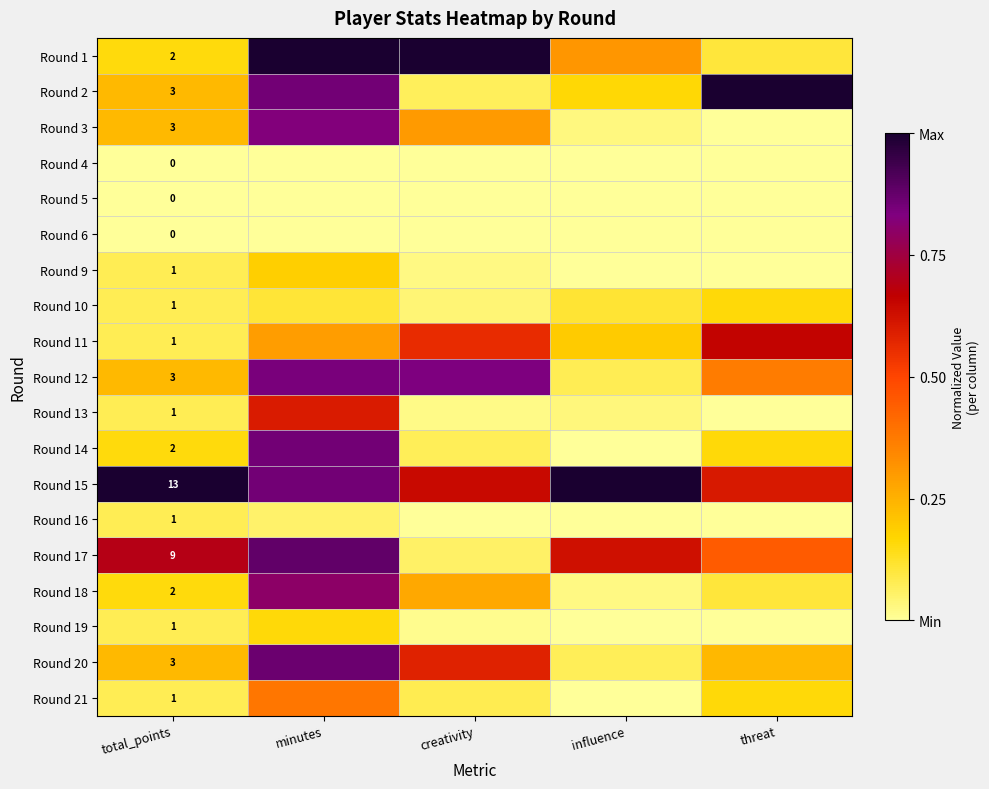

Between minutes and total_points, which is larger?

minutes